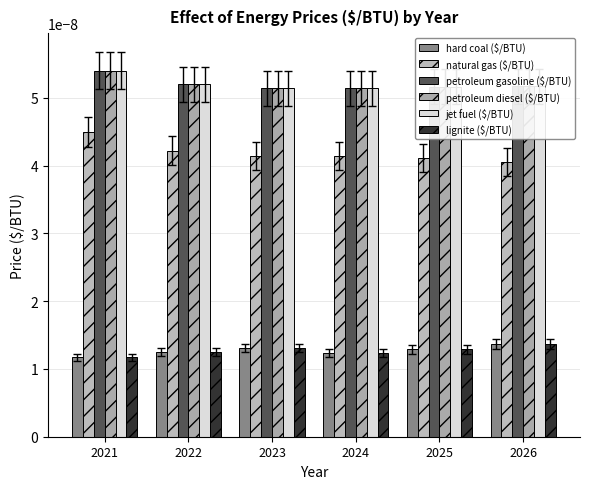

Are the bars horizontal?

No